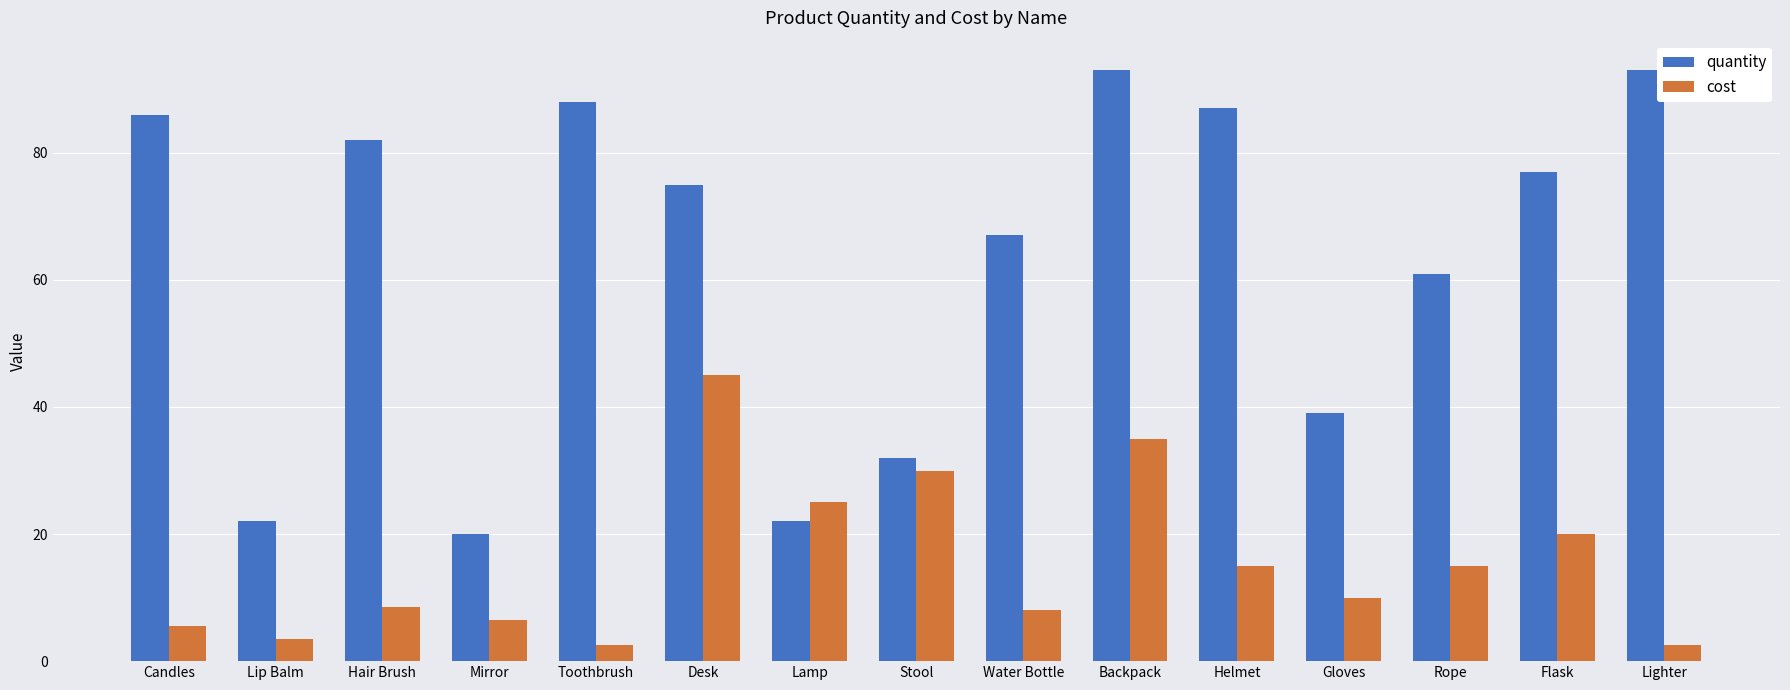

True or false: cost has a value of 6.5 at Mirror.

True